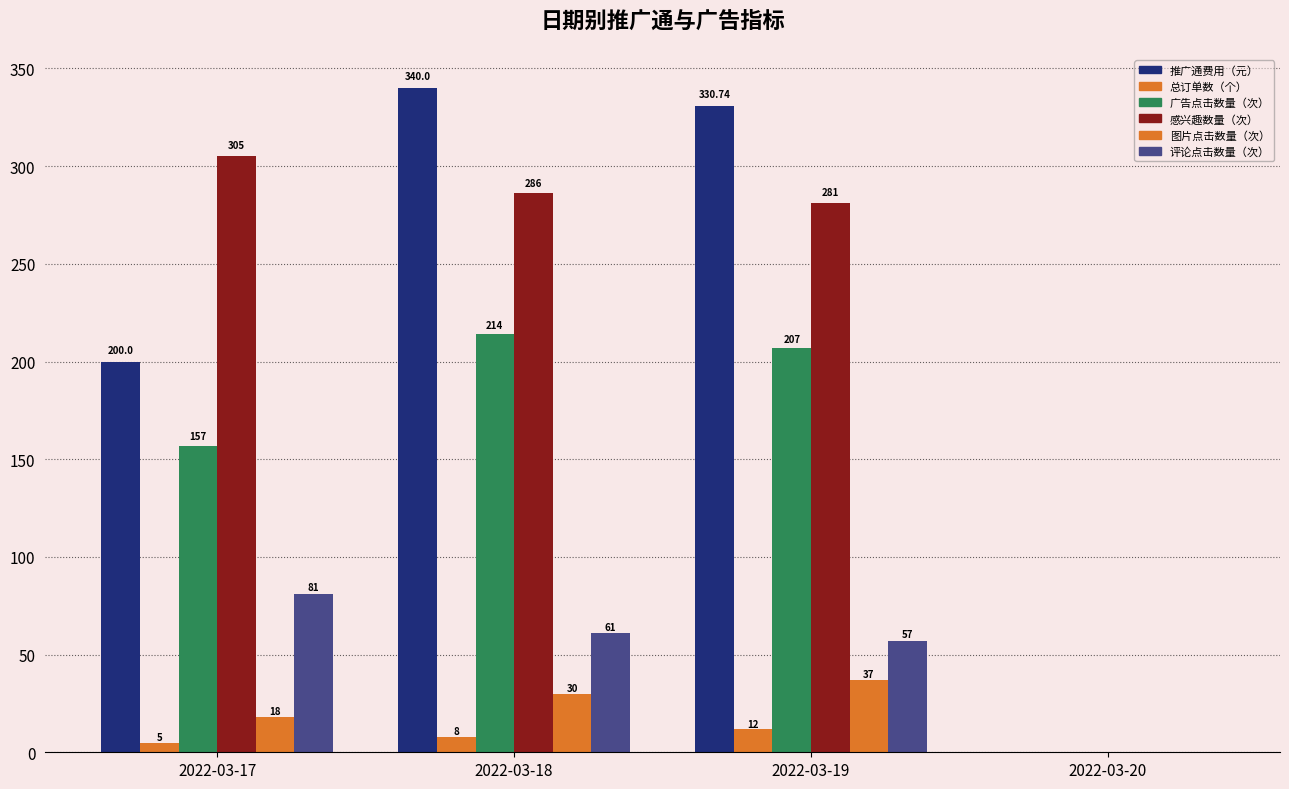

Which category has the highest value in the 广告点击数量（次） series?

2022-03-18